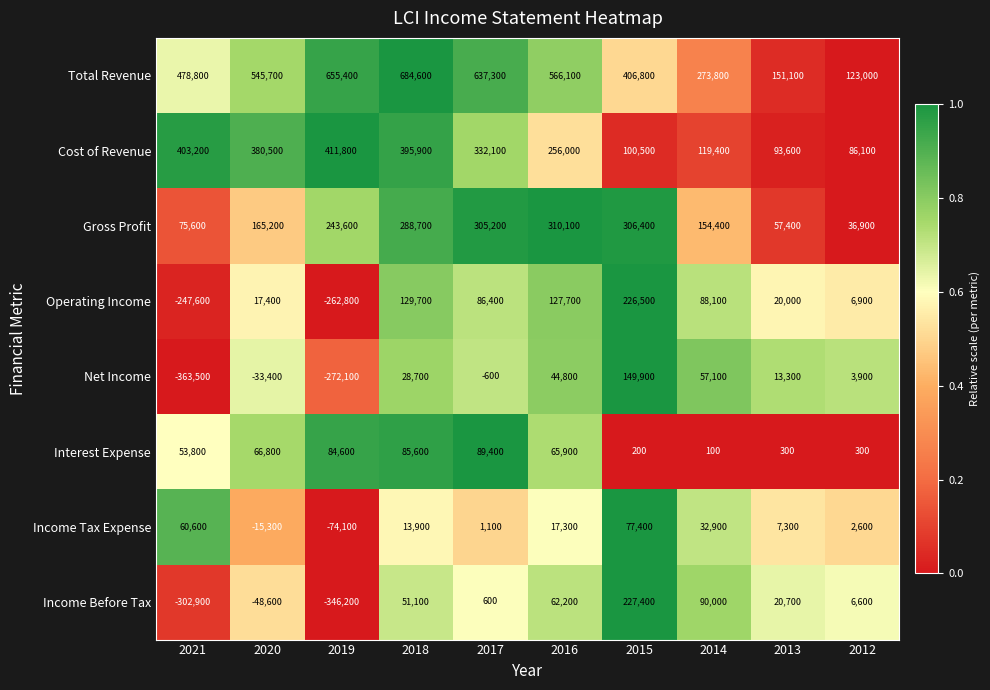

Rank the series by their maximum value, from lowest to highest.

Income Tax Expense, Interest Expense, Net Income, Operating Income, Income Before Tax, Gross Profit, Cost of Revenue, Total Revenue